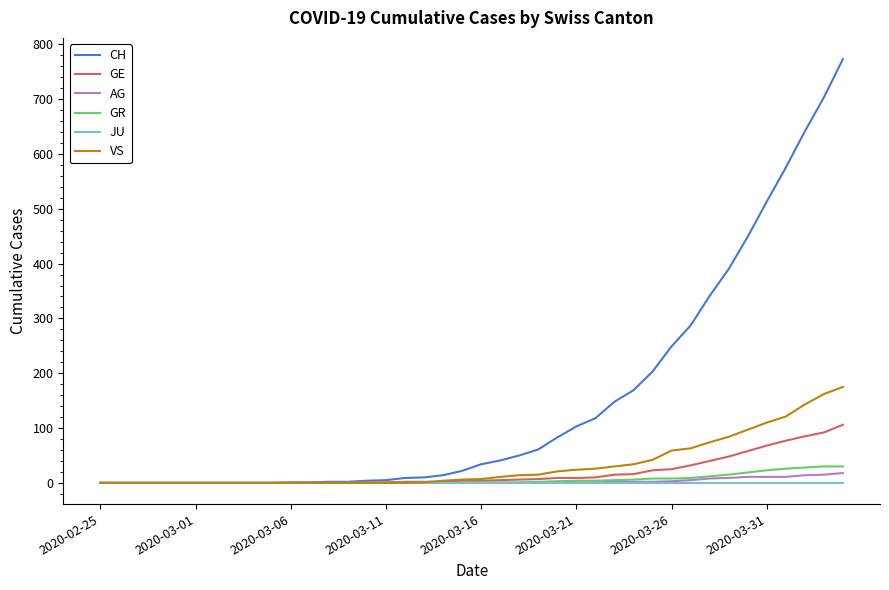

Does the chart have visible grid lines?

No